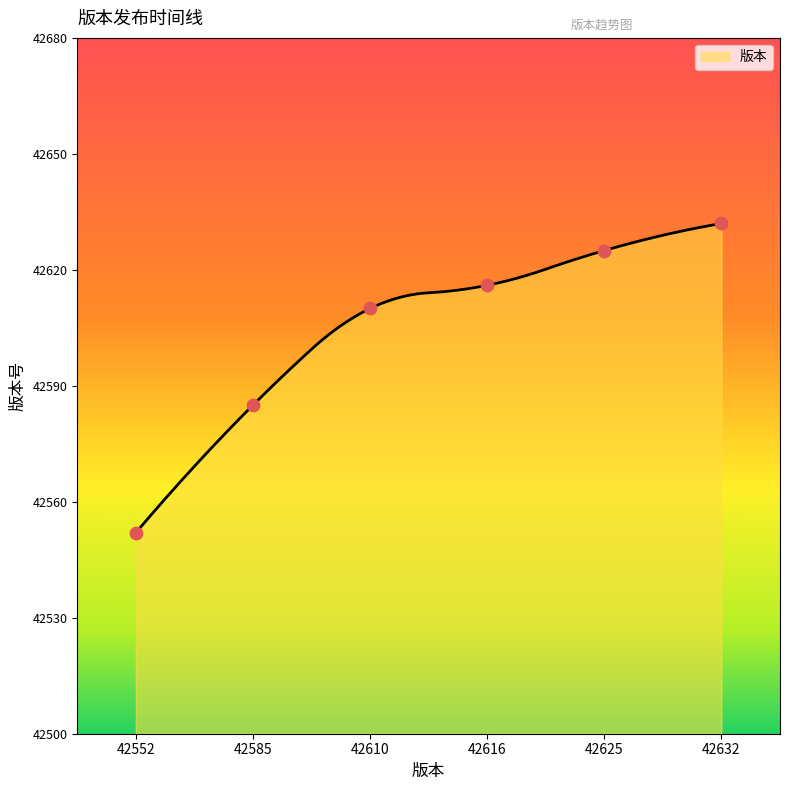

What is the minimum value for 版本?

42552.0